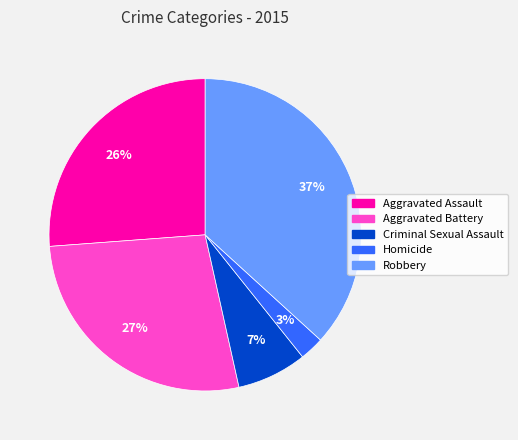

To the nearest percent, what is the difference between the Aggravated Assault and Robbery slice percentages?

11%